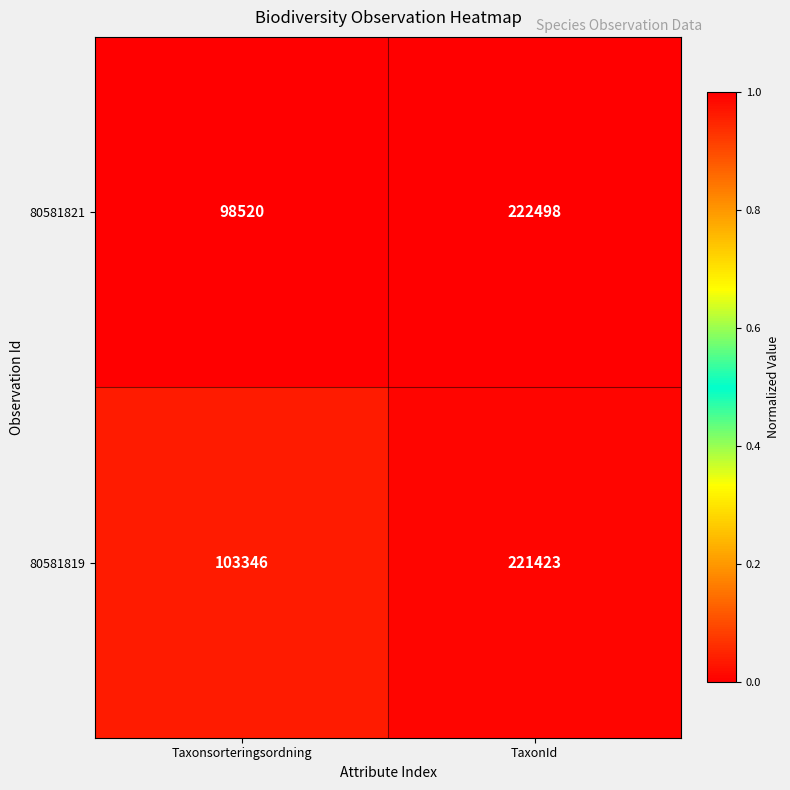

At which label is 80581821 closest to 160509?

Taxonsorteringsordning